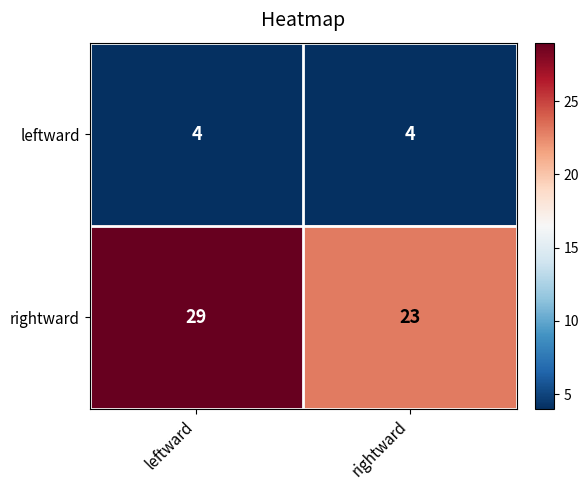

Which label corresponds to the largest value in the chart?

leftward